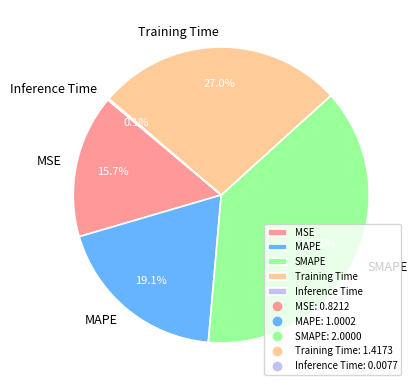

Is MAPE the majority of the pie?

No